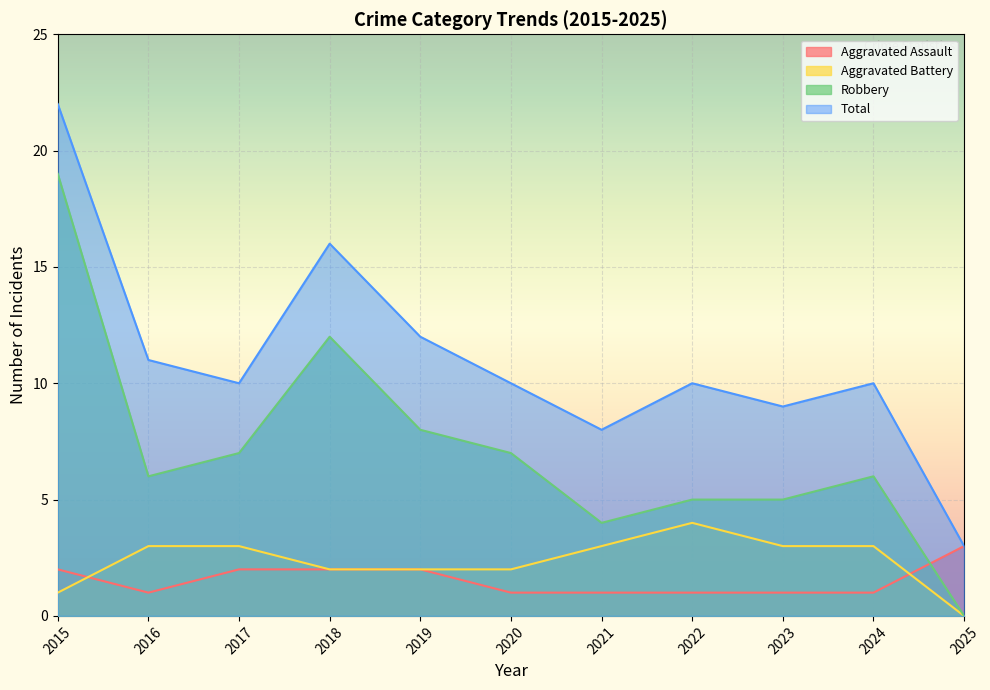

Is the value of Aggravated Battery at 2015 greater than the value of Total at 2022?

No